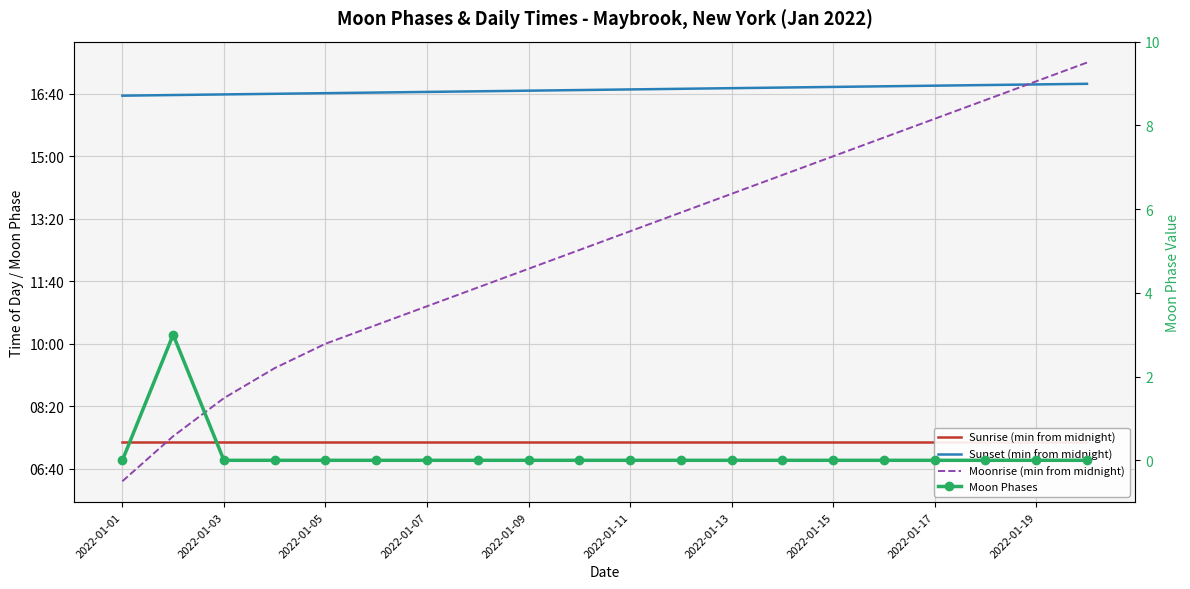

Reading right to left, transcribe all the data shown in this chart.

Sunrise (min from midnight): 443	443	443	443	443	443	443	443	443	443	443	443	443	443	443	443	443	443	443	443
Sunset (min from midnight): 1016	1015	1014	1013	1012	1011	1010	1009	1008	1007	1006	1005	1004	1003	1002	1001	1000	999	998	997
Moonrise (min from midnight): 1050	1020	990	960	930	900	870	840	810	780	750	720	690	660	630	600	561	513	452	380
Moon Phases: 0	0	0	0	0	0	0	0	0	0	0	0	0	0	0	0	0	0	3	0